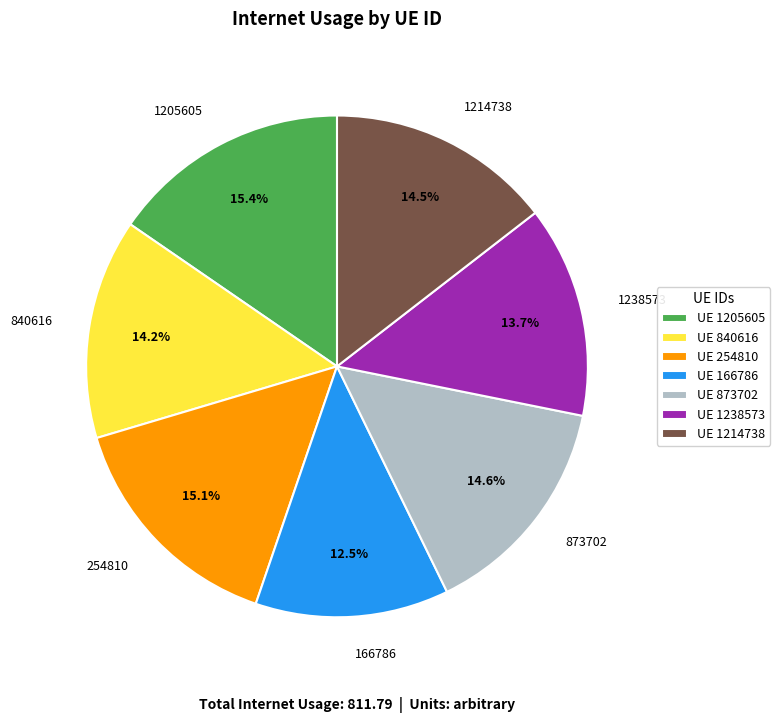

Does 1238573 account for over 50% of the chart?

No